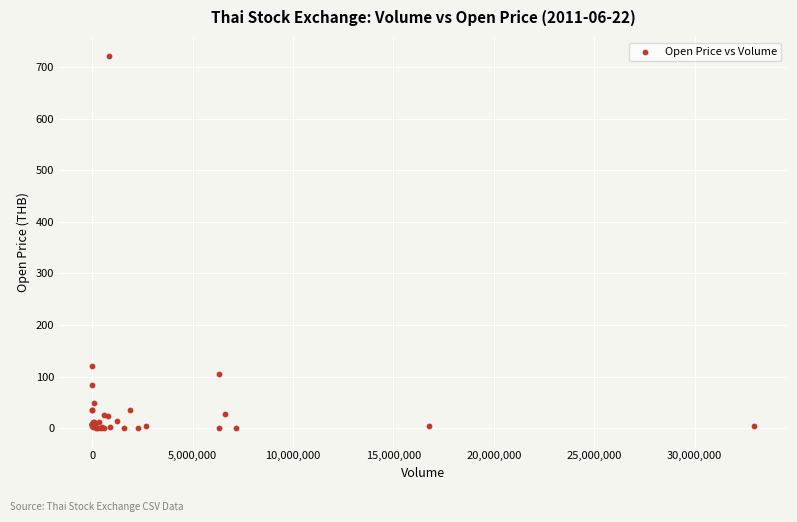

What Y value in the scatter plot is closest to 361?

120.0